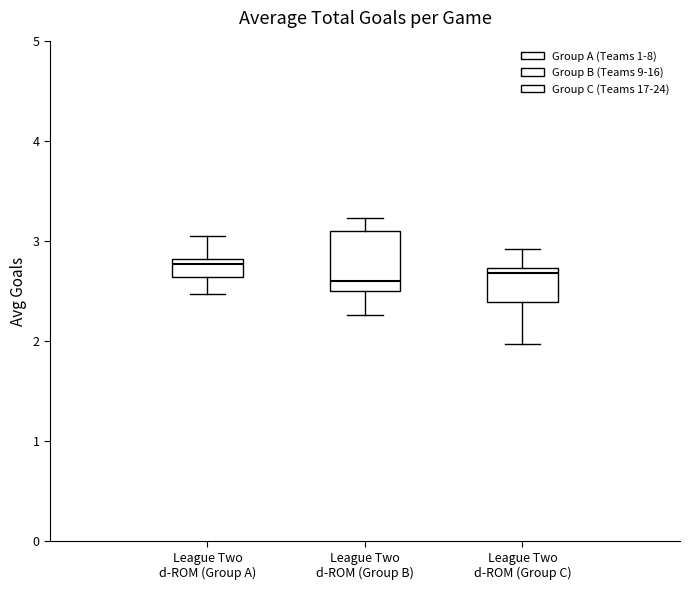

Reading left to right, transcribe this box plot: for each box, give where its median line is, the range the box spans, and where its two whiskers end, as read against the y-axis. The values are not printed on the chart, so give them approximately, as read against the axis.

League Two d-ROM (Group A): median 2.8 (just below the box's upper edge), box 2.6 to 2.8, whiskers 2.5 to 3.1
League Two d-ROM (Group B): median 2.6, box 2.5 to 3.1, whiskers 2.3 to 3.2
League Two d-ROM (Group C): median 2.7 (just below the box's upper edge), box 2.4 to 2.7, whiskers 2.0 to 2.9